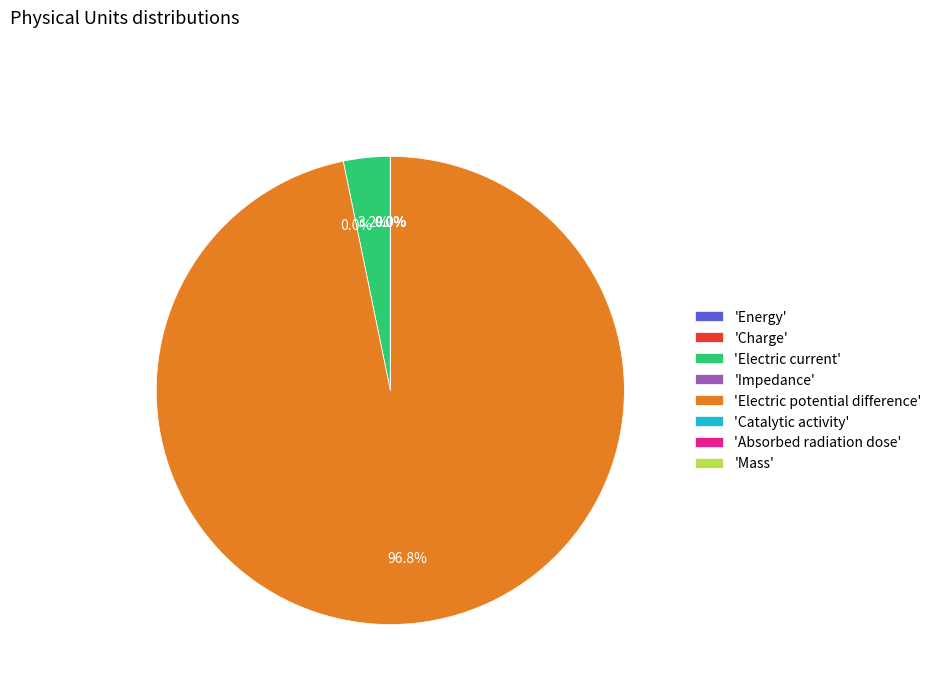

How much of the chart is everything except Electric potential difference?

3.2%